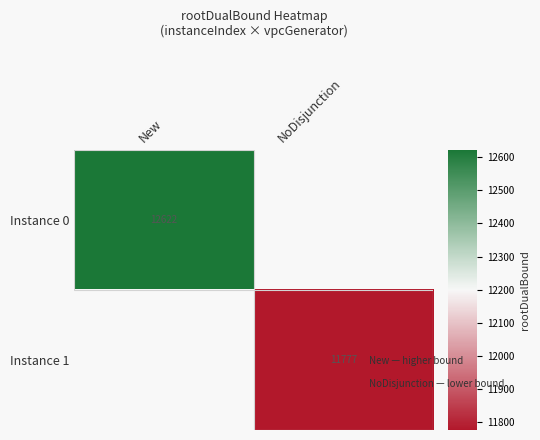

True or false: Instance 0 has a value of 12622 at New.

True